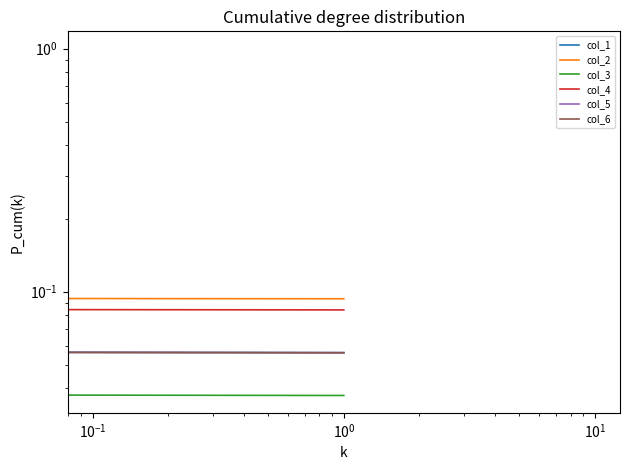

Is the value of col_3 at $\mathdefault{10^{-2}}$ greater than the value of col_2 at $\mathdefault{10^{-3}}$?

No